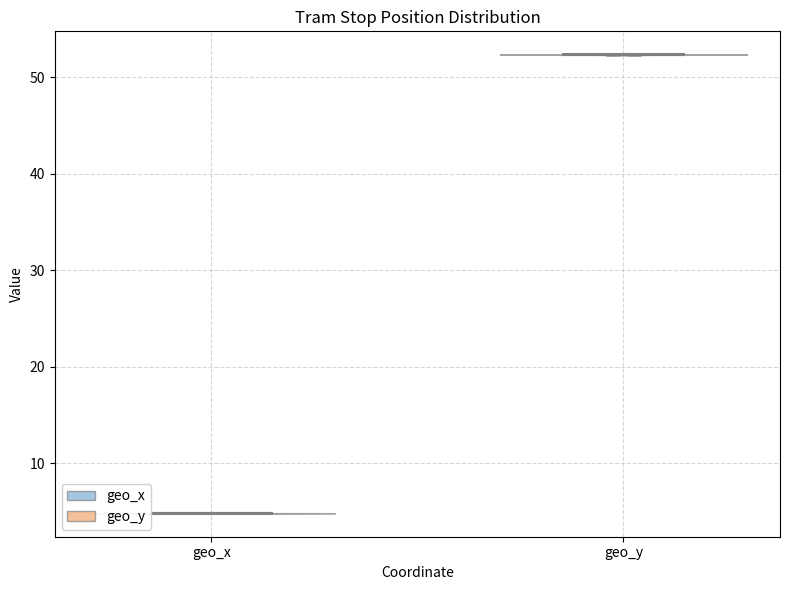

Reading left to right, read every violin against the y-axis: where its median line is, and the lowest and highest points it reaches. The values are not printed on the chart, so give them approximately, as read against the axis.

geo_x: median line 5, lowest point 5, highest point 5
geo_y: median line 52, lowest point 52, highest point 52